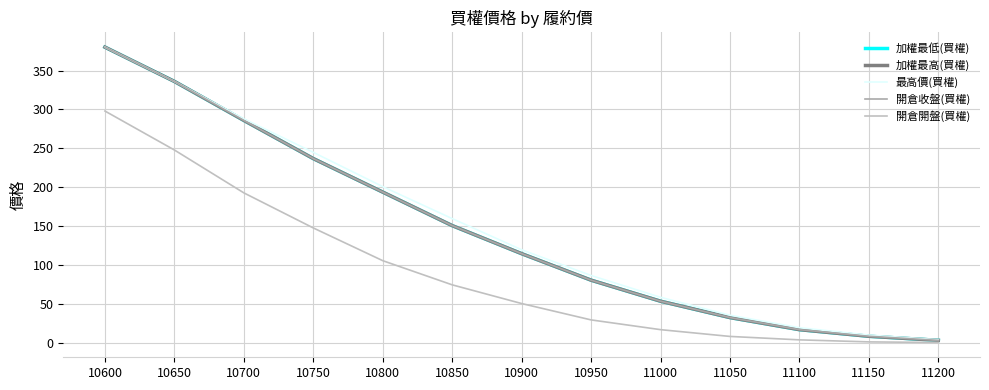

Between 10700 and 10750, which series saw the biggest shift?

加權最低(買權)